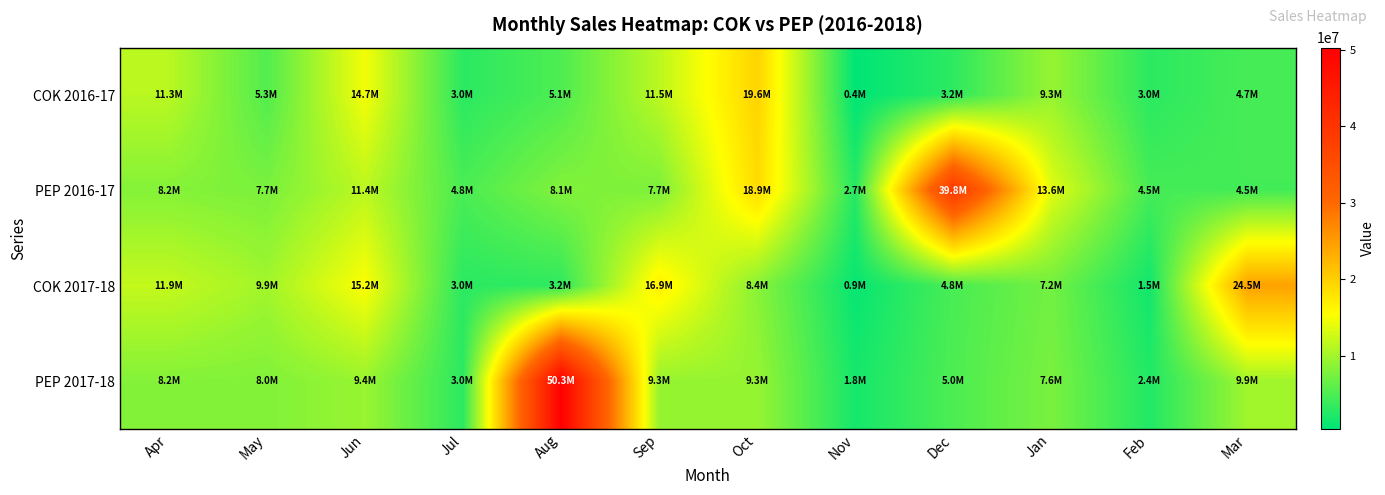

List the series in order of their overall mean, lowest first.

COK 2016-17, COK 2017-18, PEP 2017-18, PEP 2016-17